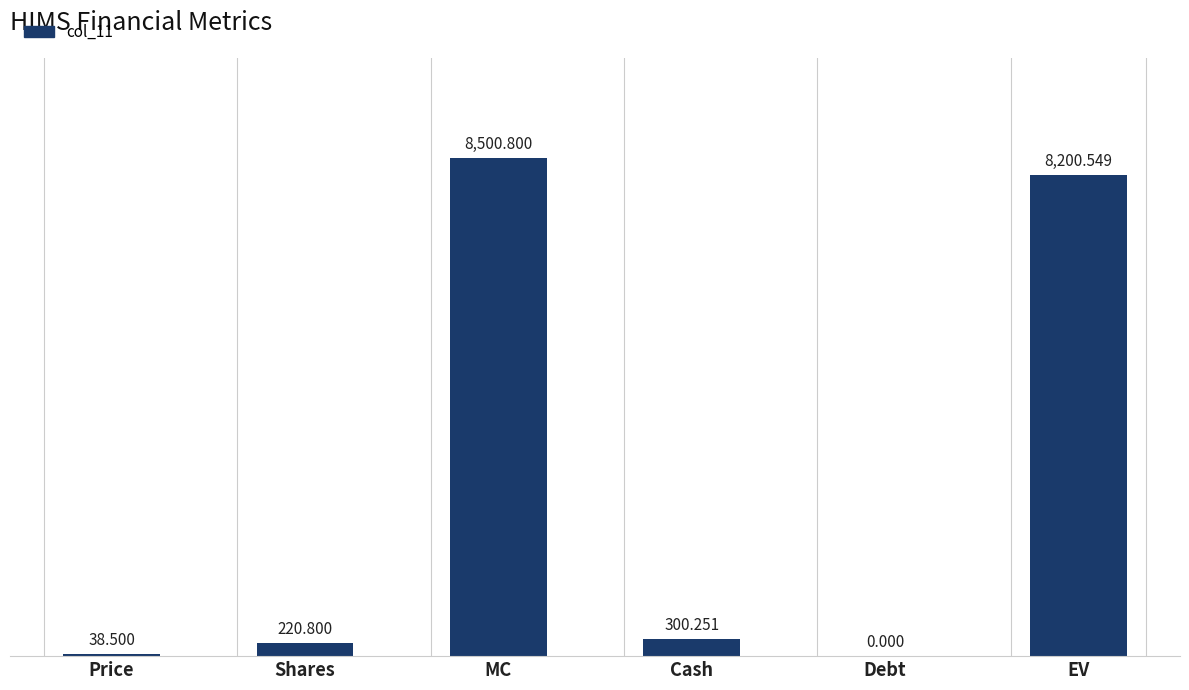

Approximately how many times larger is the value at MC compared to Cash?

28.3